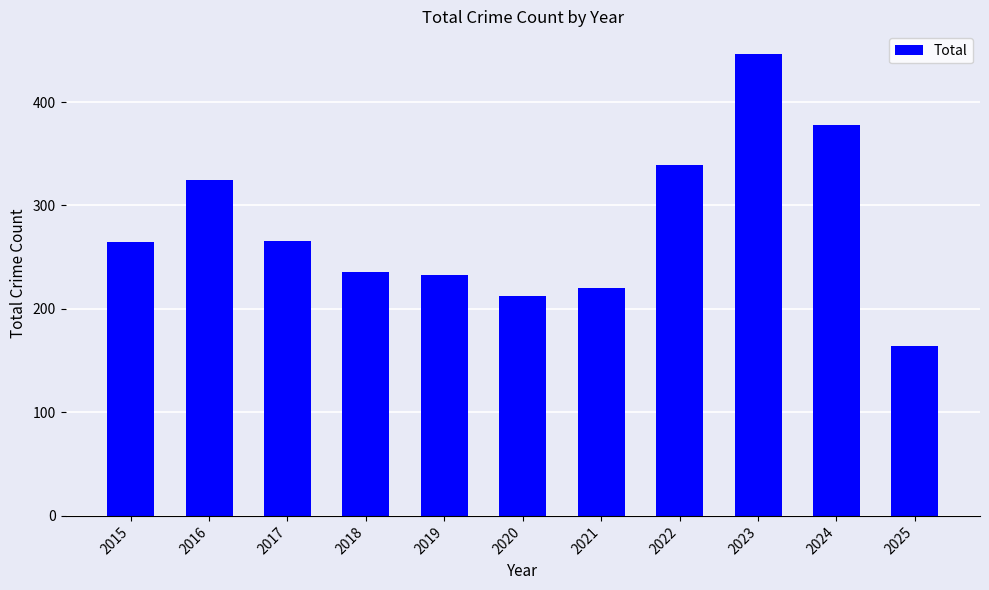

Which has a higher value, 2020 or 2015?

2015